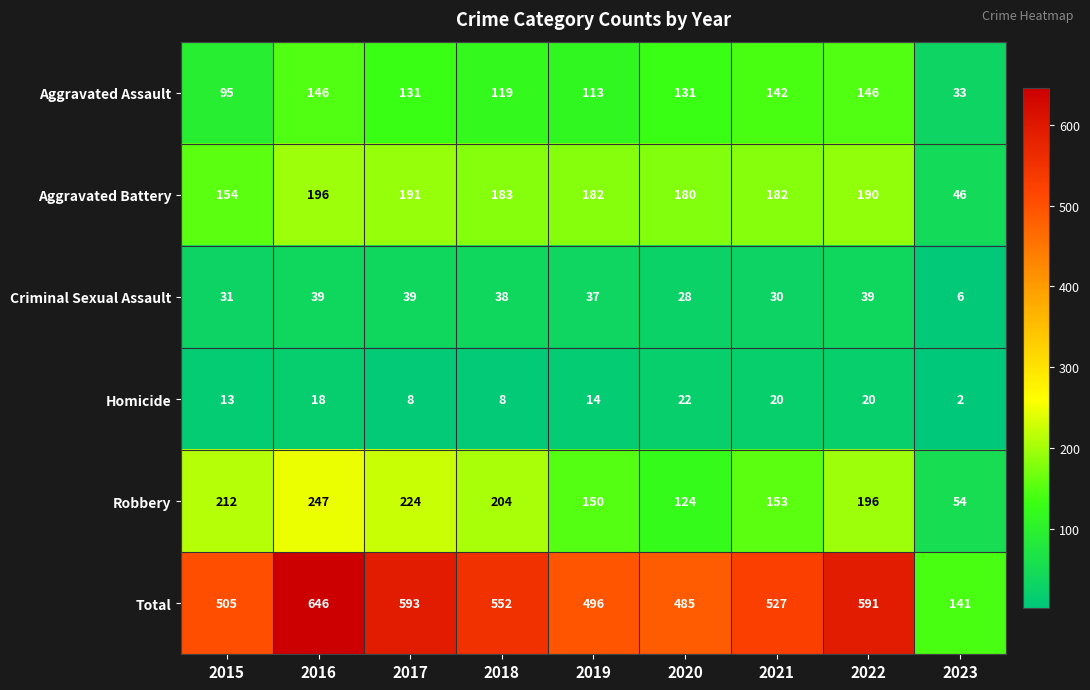

Rank the series at 2019 from lowest to highest value.

Homicide, Criminal Sexual Assault, Aggravated Assault, Robbery, Aggravated Battery, Total